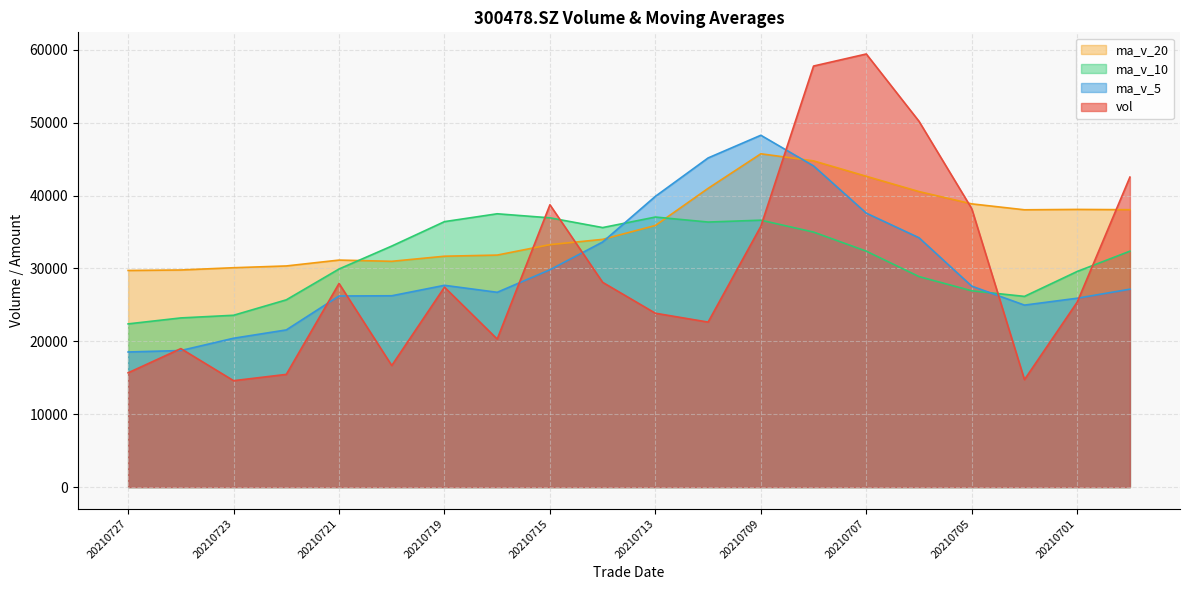

Is it true that vol equals 27434.9 at 20210719?

True